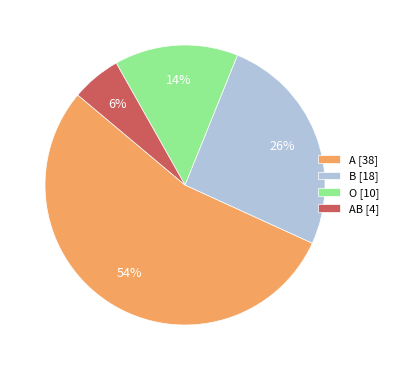

What is the largest slice in the pie chart?

A [38]